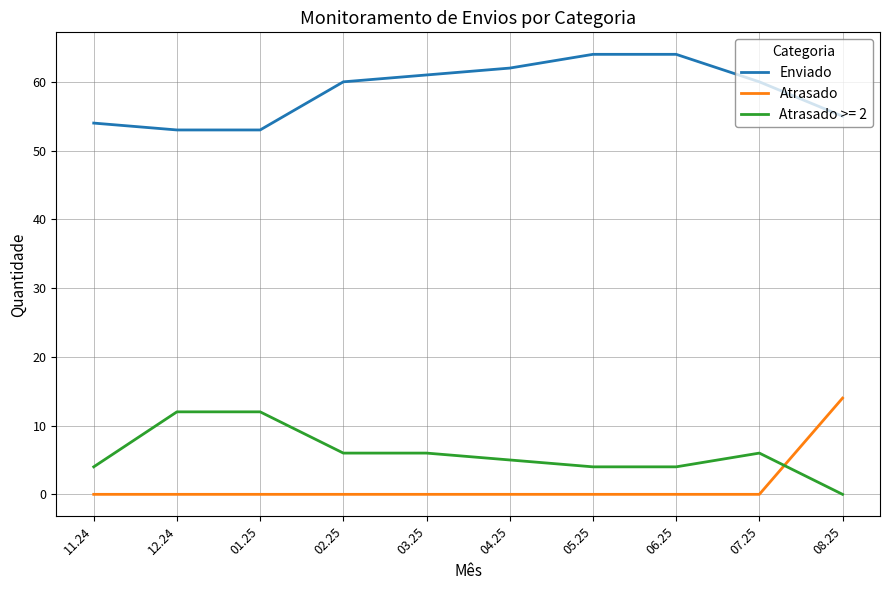

Rank the series at 02.25 from highest to lowest value.

Enviado, Atrasado >= 2, Atrasado